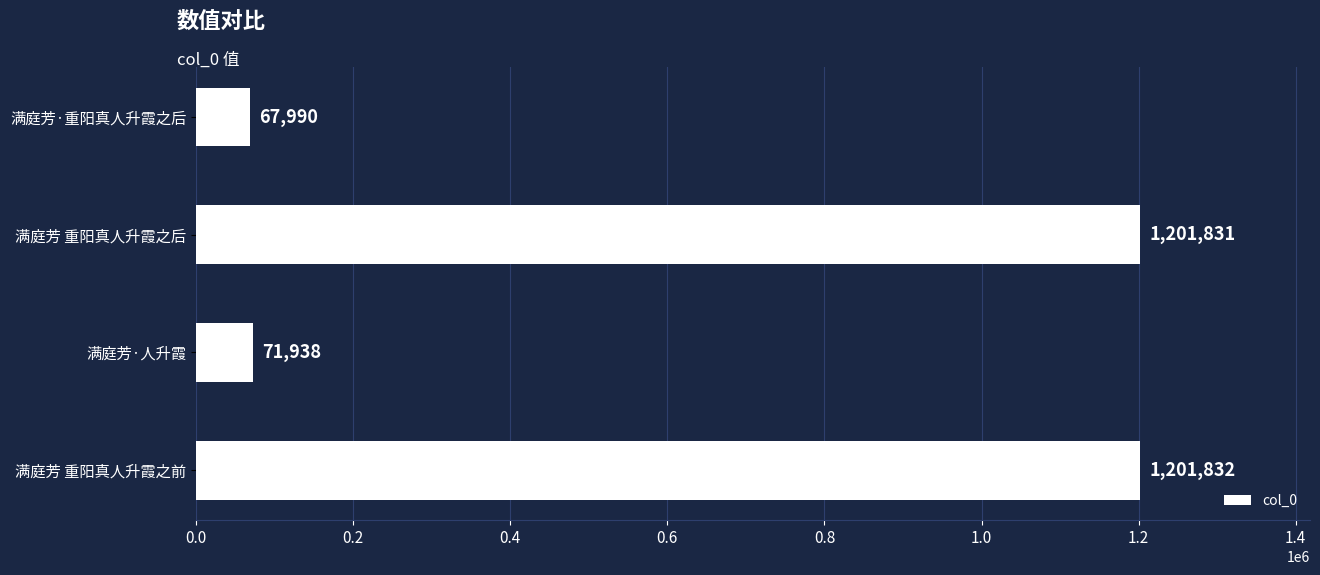

What is the change in value from 满庭芳·重阳真人升霞之后 to 满庭芳 重阳真人升霞之前?

+1133842